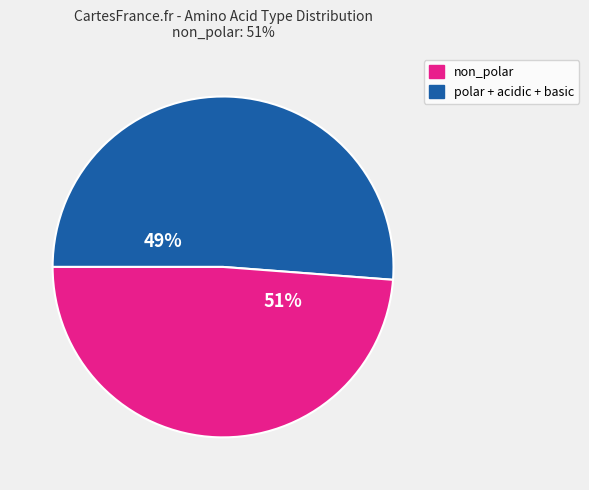

Does polar + acidic + basic represent more than half of the total?

No